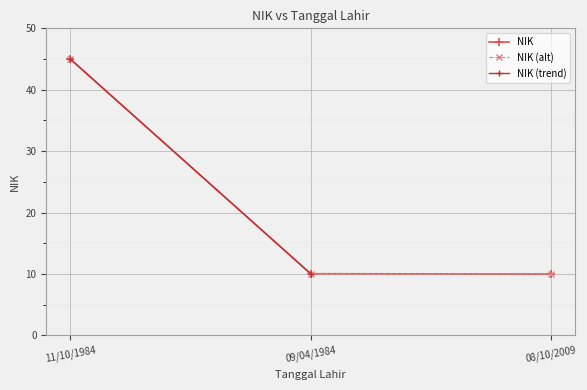

Reading left to right, transcribe all the data shown in this chart.

45.0	10.1	10.0